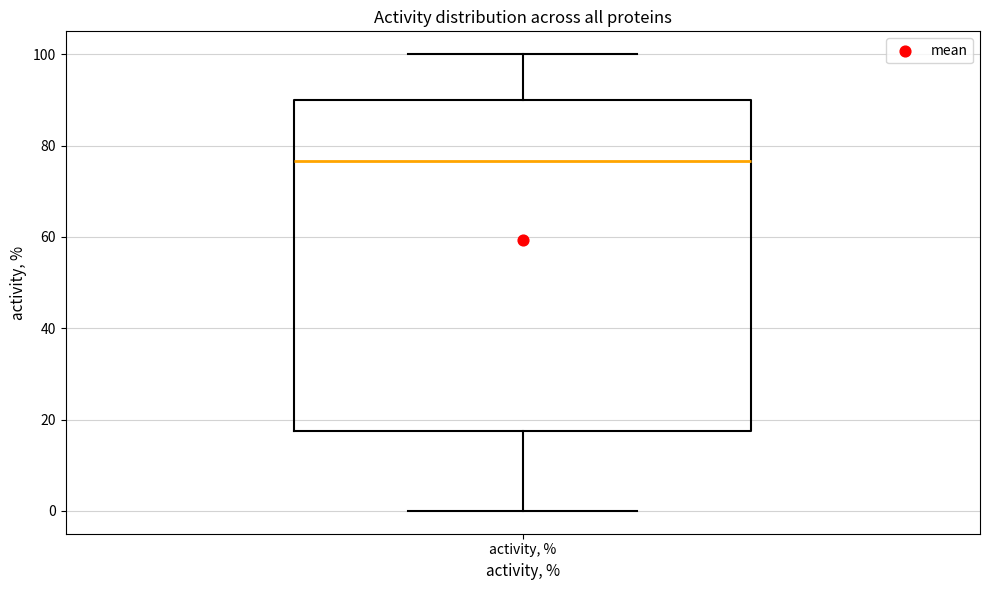

Transcribe this box plot: give where the median line is, the range the box spans, and where the two whiskers end, as read against the y-axis. The values are not printed on the chart, so give them approximately, as read against the axis.

median 76, box 18 to 90, whiskers 0 to 100